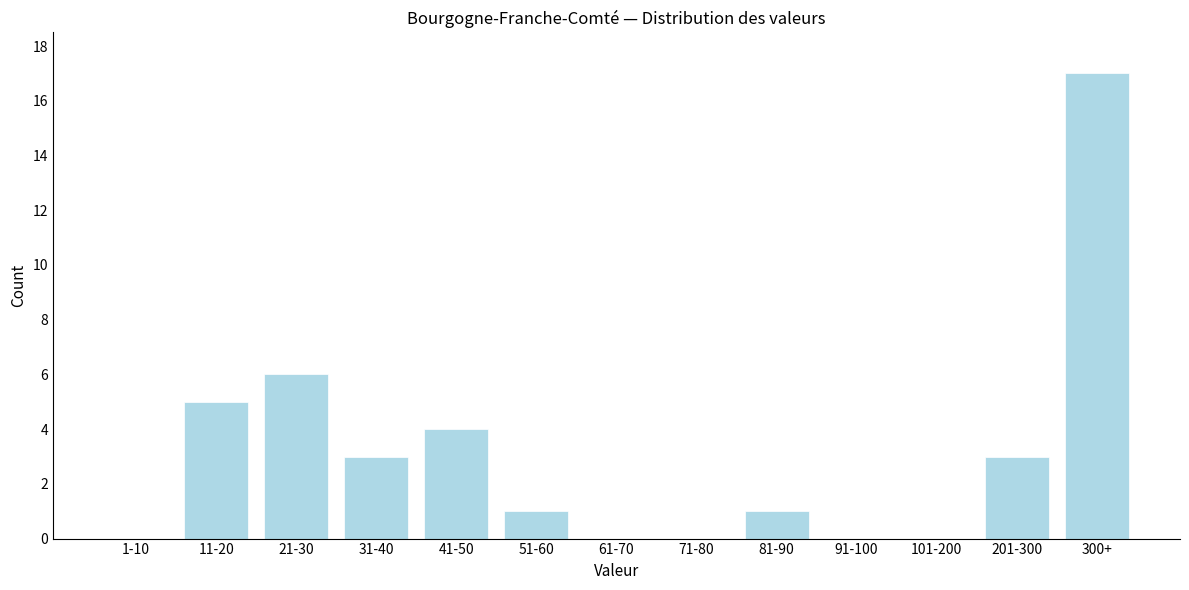

Reading left to right, extract all data points from this chart.

1-10=0	11-20=5	21-30=6	31-40=3	41-50=4	51-60=1	61-70=0	71-80=0	81-90=1	91-100=0	101-200=0	201-300=3	300+=17